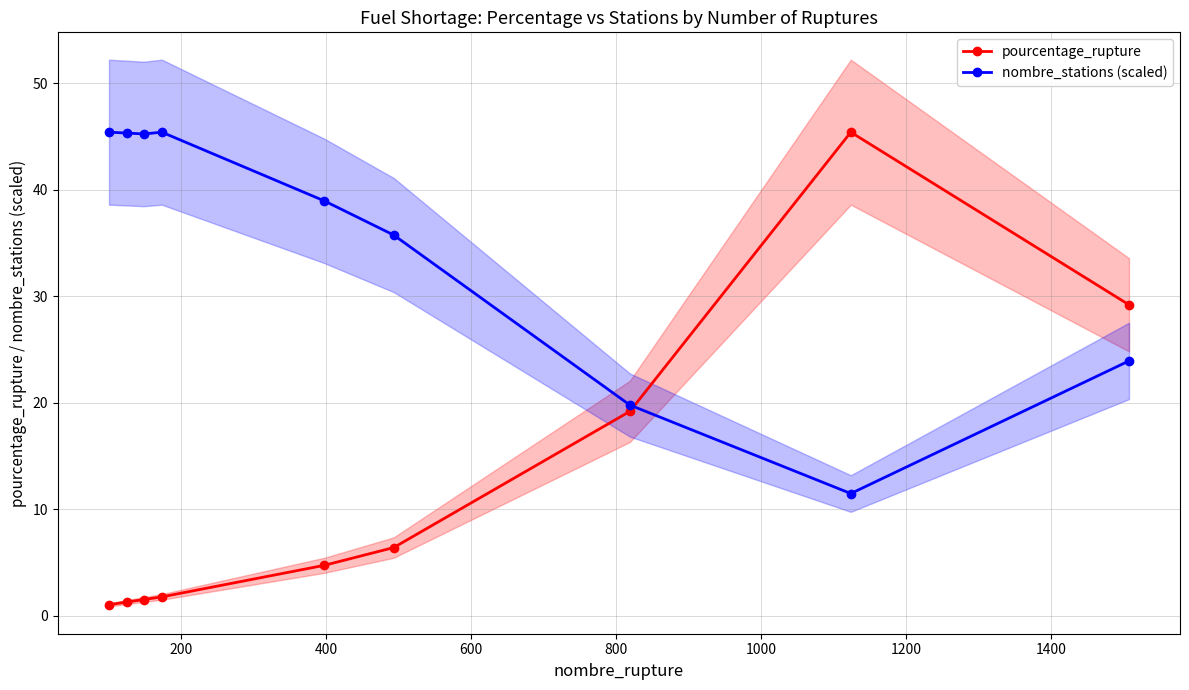

How many lines are shown in the chart?

2